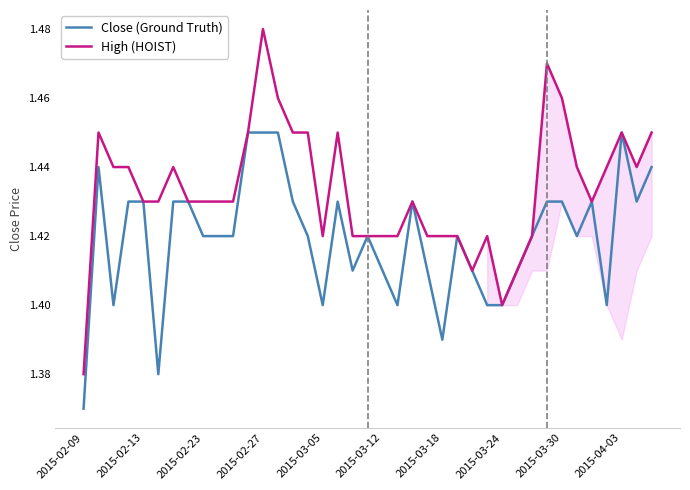

Which series has the largest total across all categories?

High (HOIST)